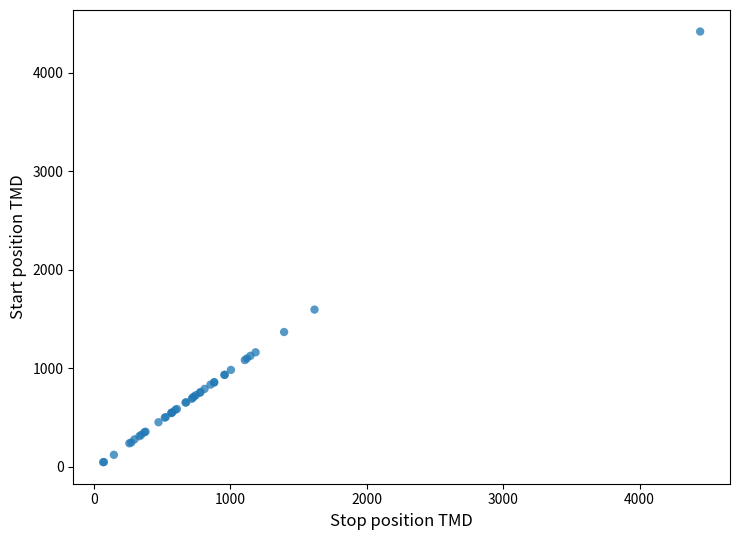

What Y value in the scatter plot is closest to 2232?

1595